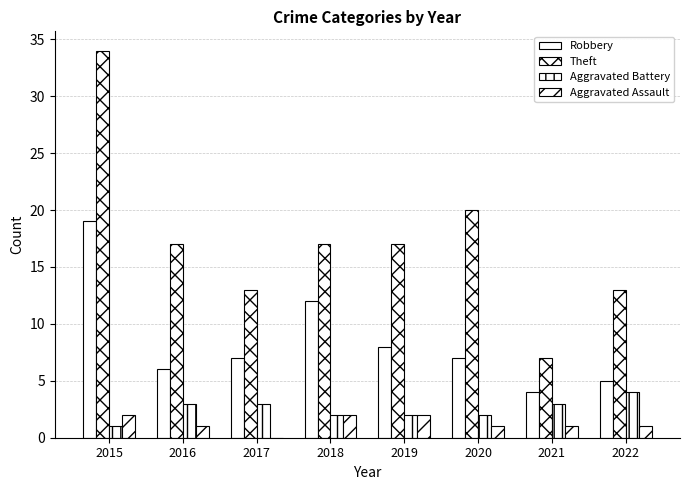

How many data points does each series have?

8